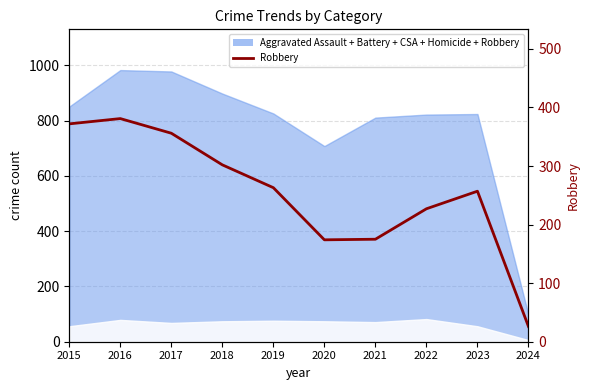

What is the minimum value shown in the chart?

26